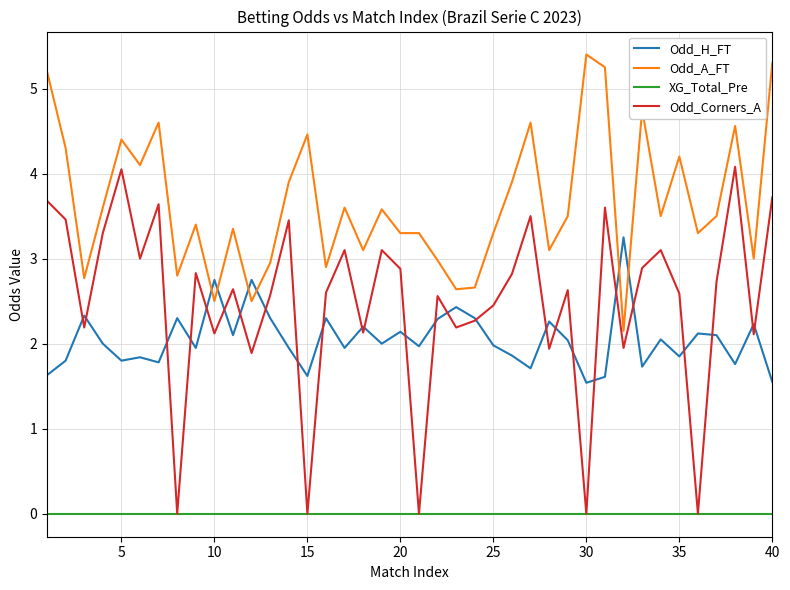

Which series has the largest range (max minus min)?

Odd_Corners_A